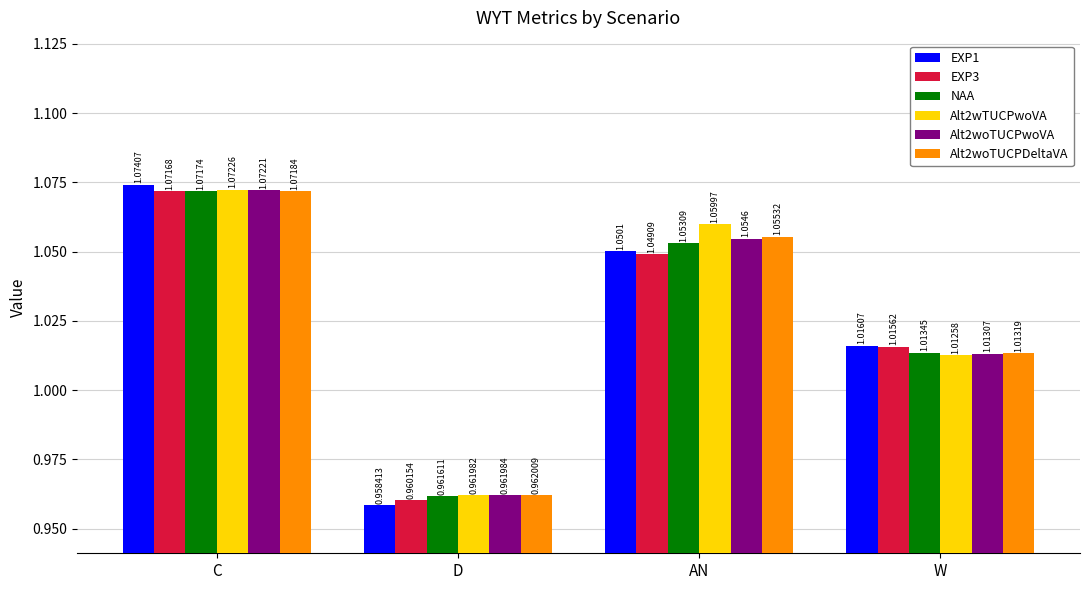

Where is Alt2woTUCPDeltaVA nearest to the value 1?

W